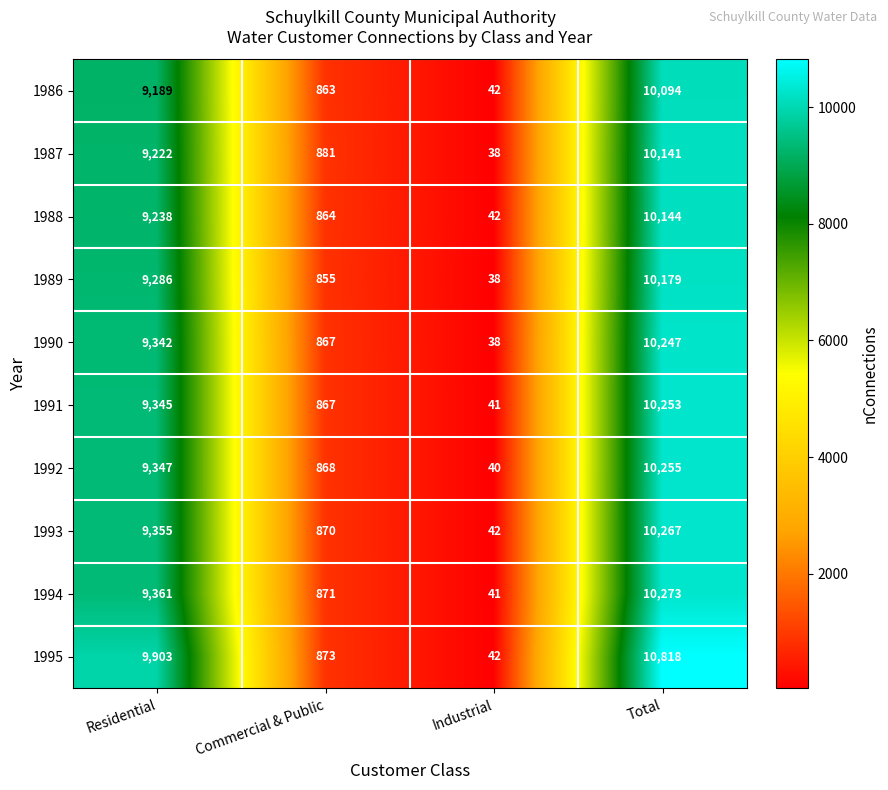

What is the highest value of the 1990 series?

10247